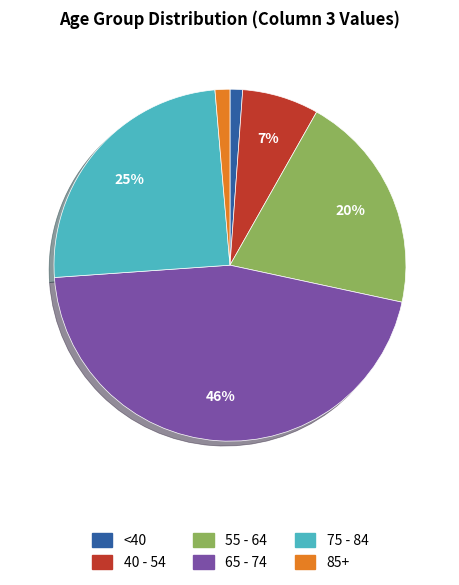

To the nearest percent, what is the average slice percentage?

17%